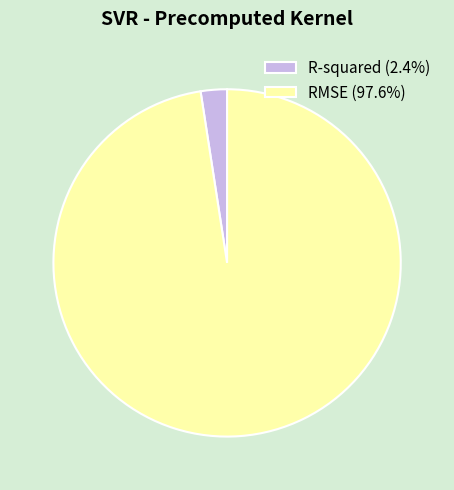

Does any single category account for the majority?

Yes